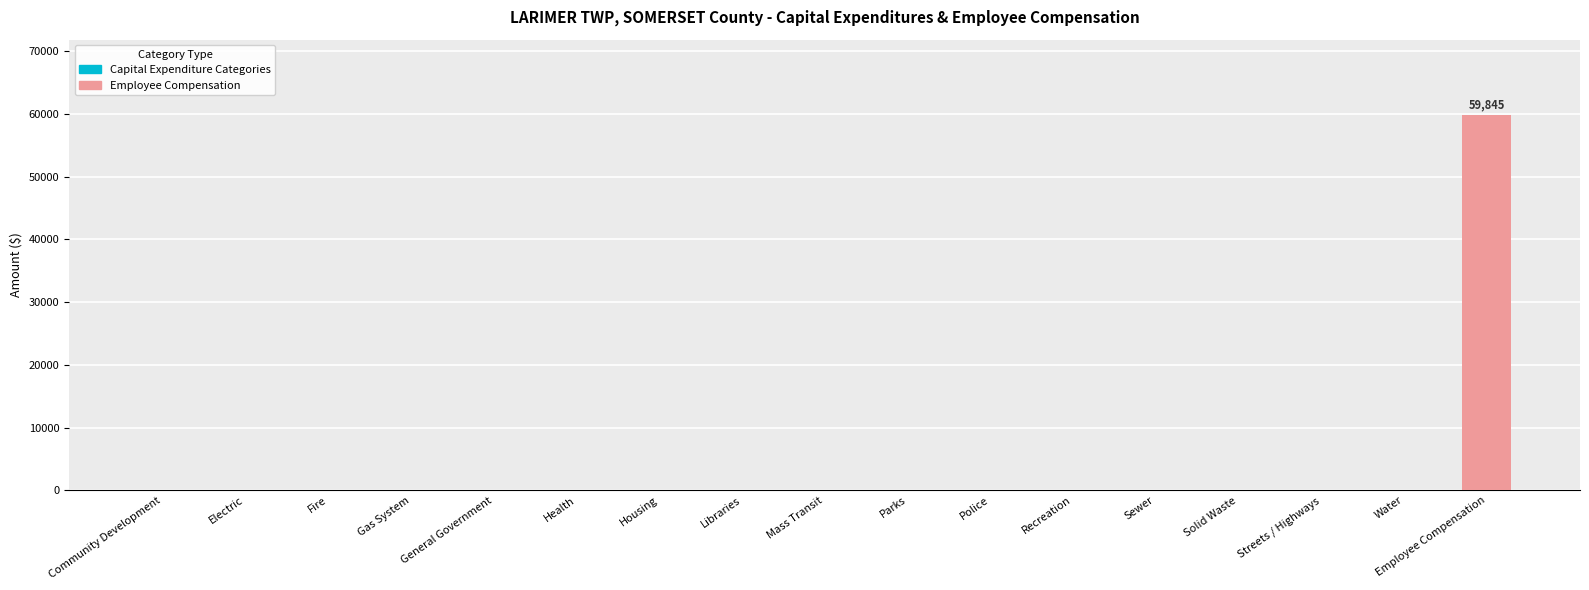

How many distinct data groups are displayed?

1